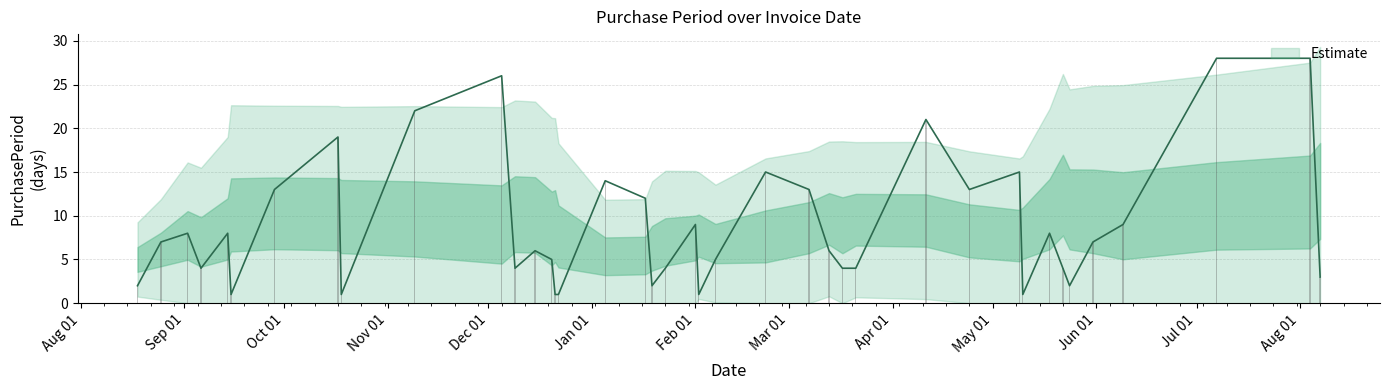

How many bars are there in total?

40